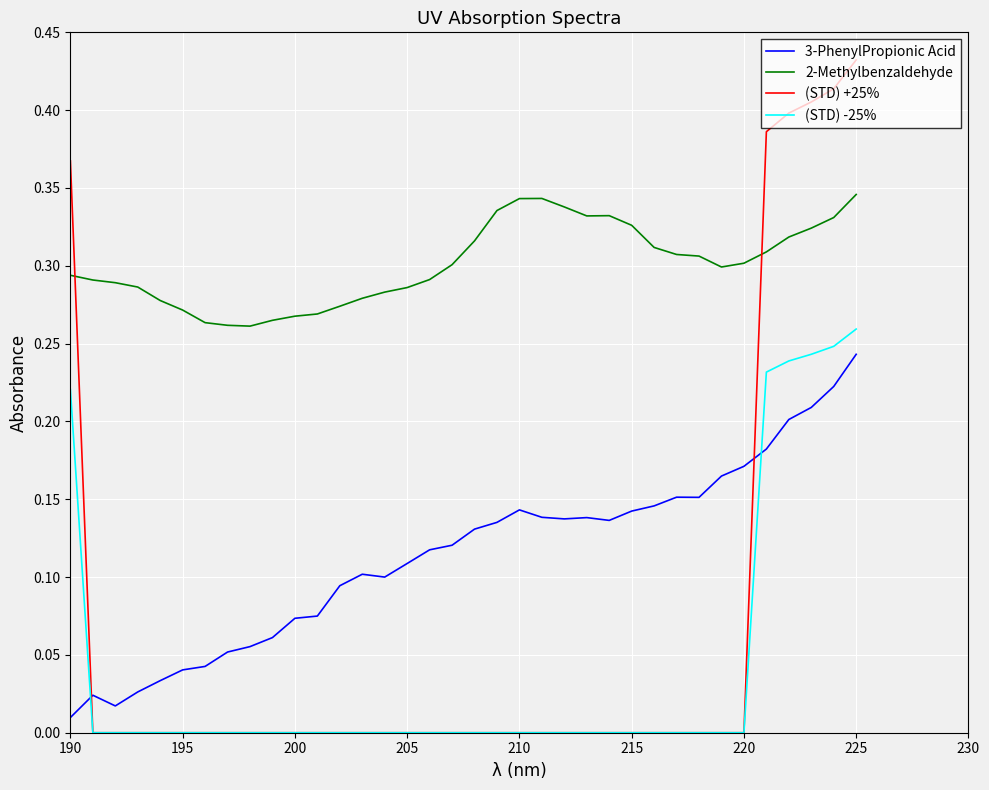

Does the chart display data point markers on the line(s)?

No